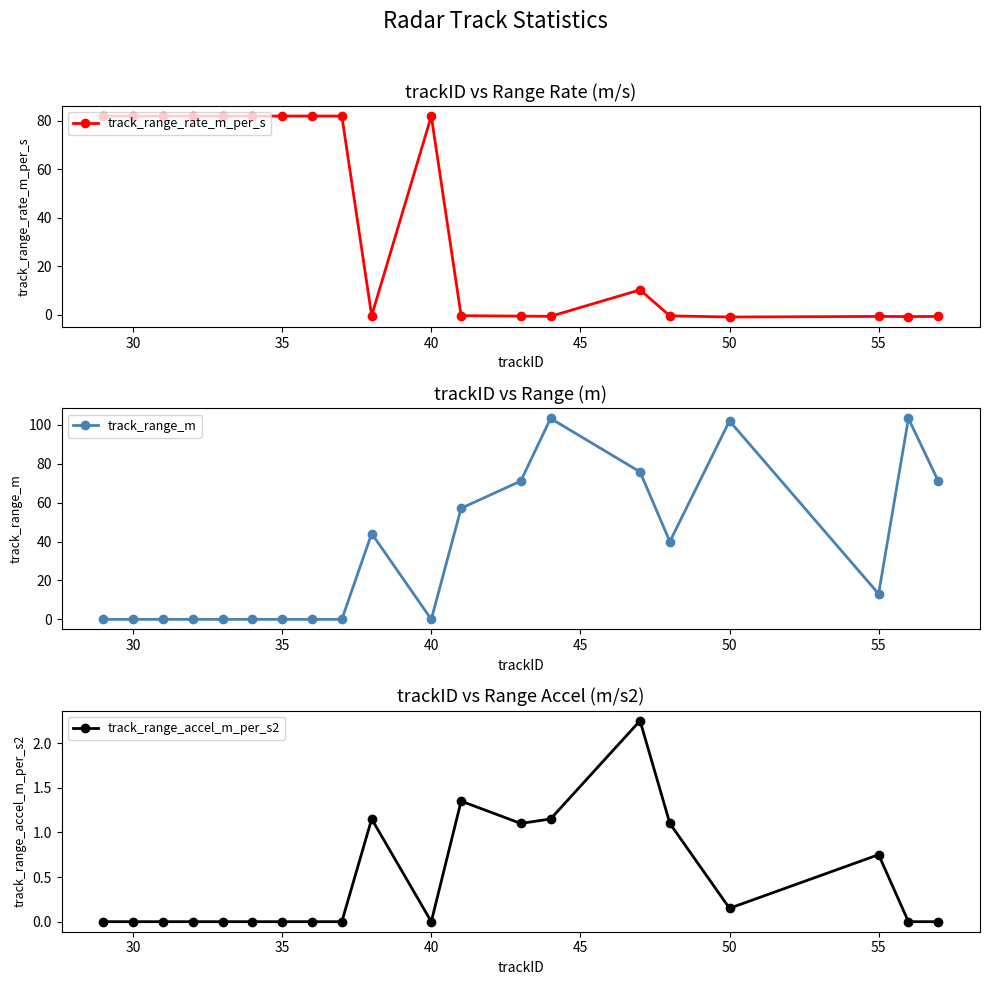

What are all the series names shown in the legend?

track_range_rate_m_per_s, track_range_m, track_range_accel_m_per_s2